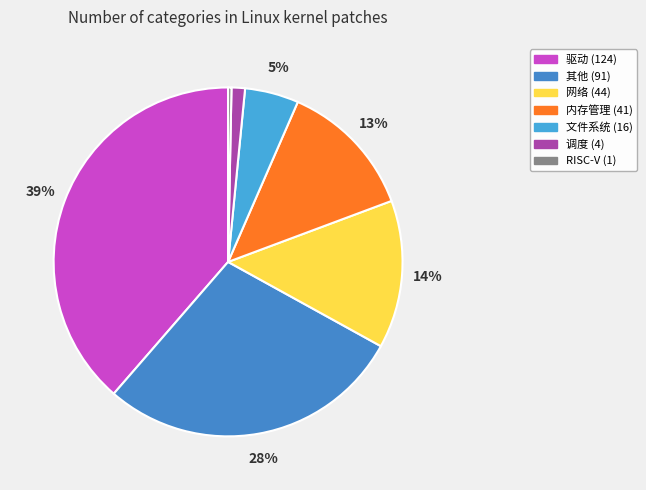

To the nearest percent, what portion does 调度 represent?

1%